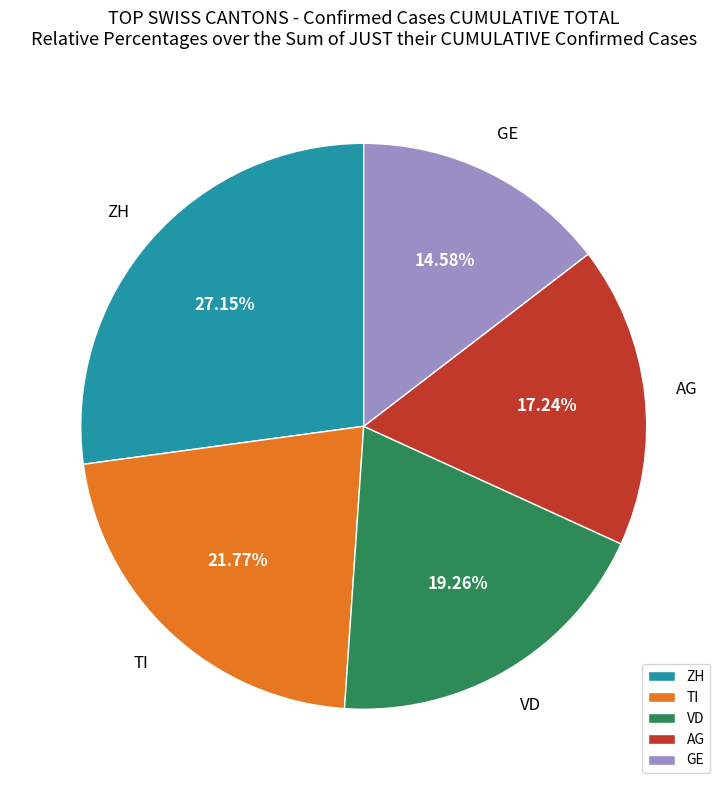

Which category has the biggest portion of the pie?

ZH